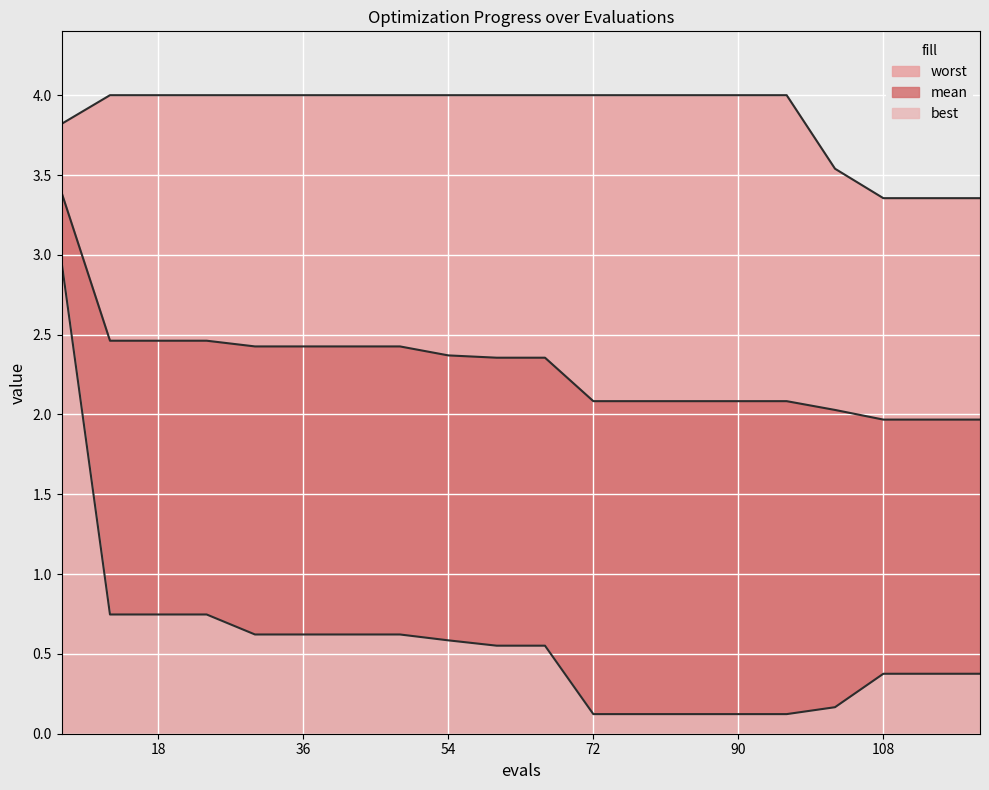

True or false: worst and best cross at least once.

False